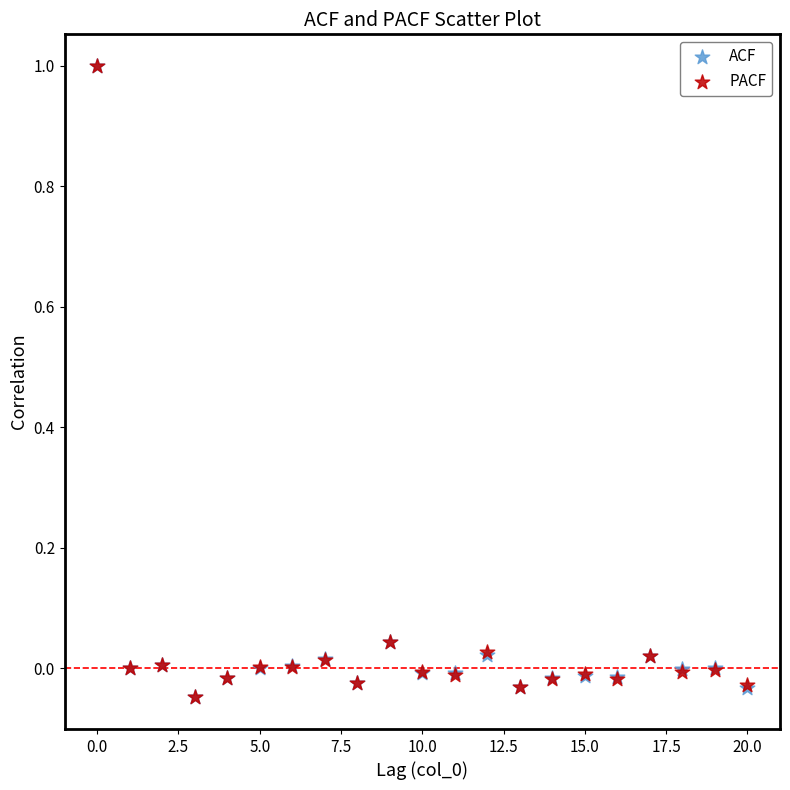

What are all the series names shown in the legend?

ACF, PACF